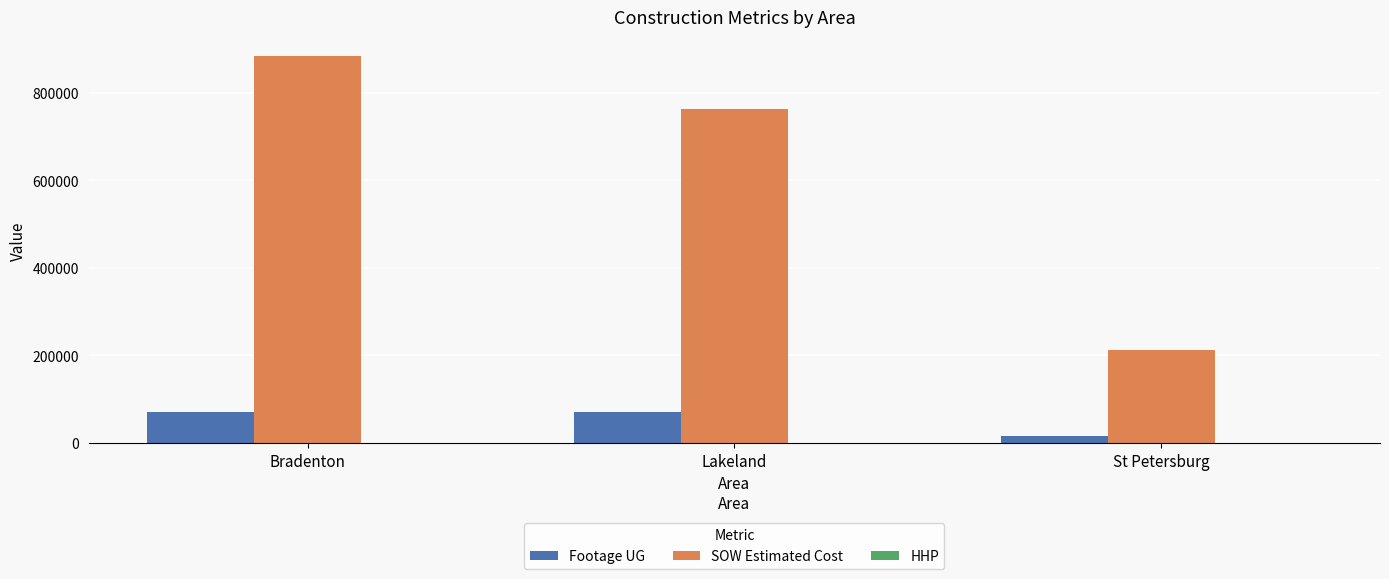

True or false: SOW Estimated Cost has a value of 212587.8 at St Petersburg.

True